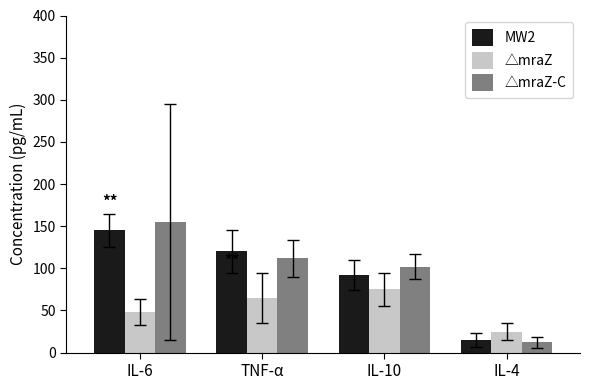

What is the maximum value for △mraZ-C?

155